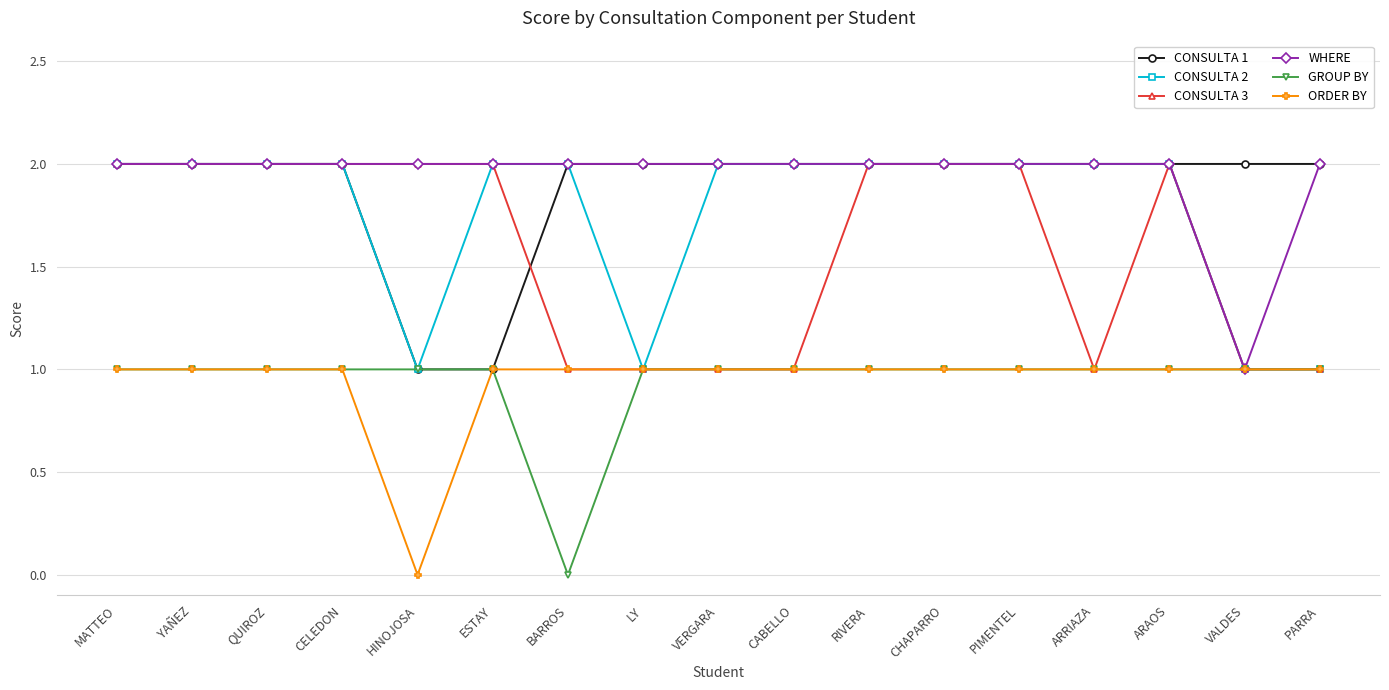

True or false: CONSULTA 2 has a value of 2 at ARRIAZA.

True